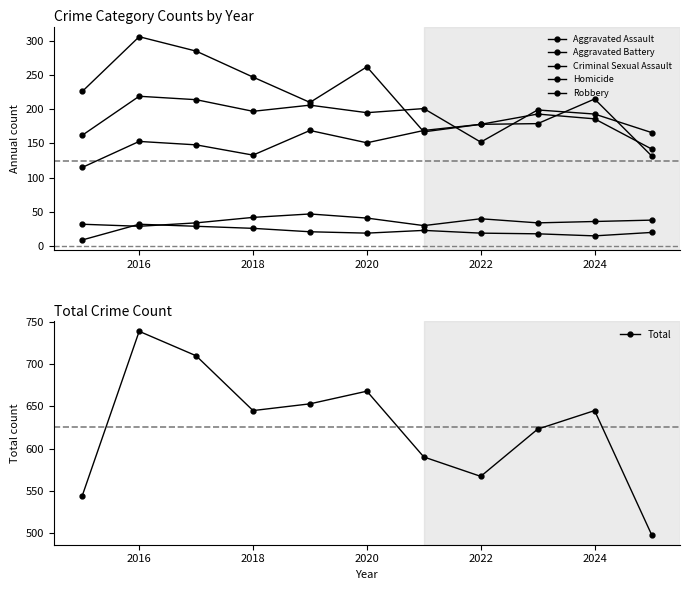

Which series has the largest total across all categories?

Total